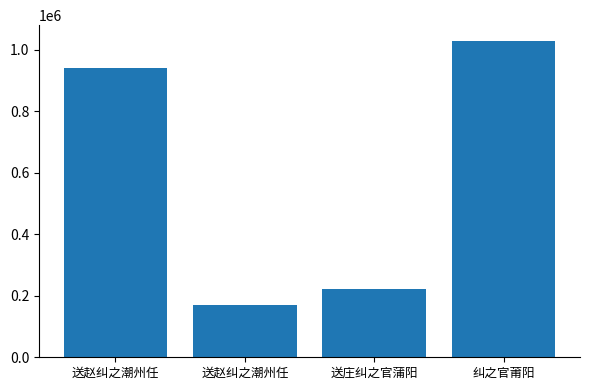

What is the difference between the second highest and minimum values?

770890